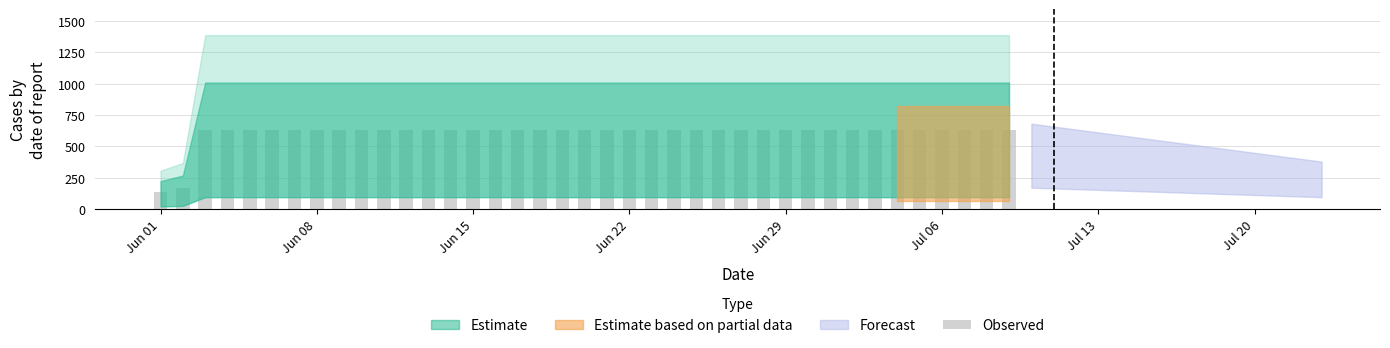

What is the value of the 35th bar from the left?

631